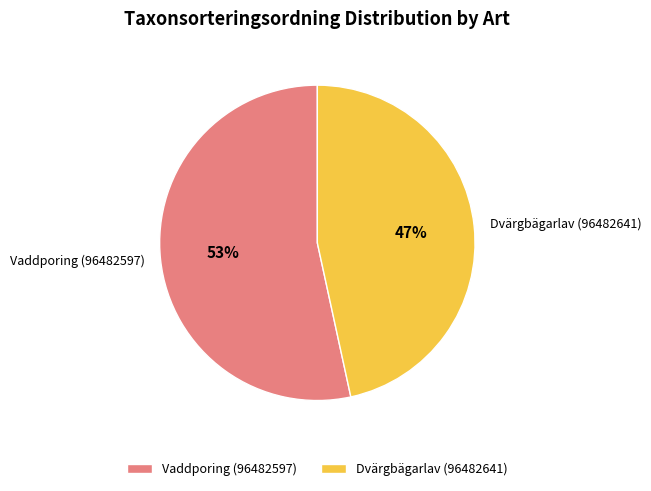

What is the ratio of the value at Vaddporing (96482597) to the value at Dvärgbägarlav (96482641)?

1.1